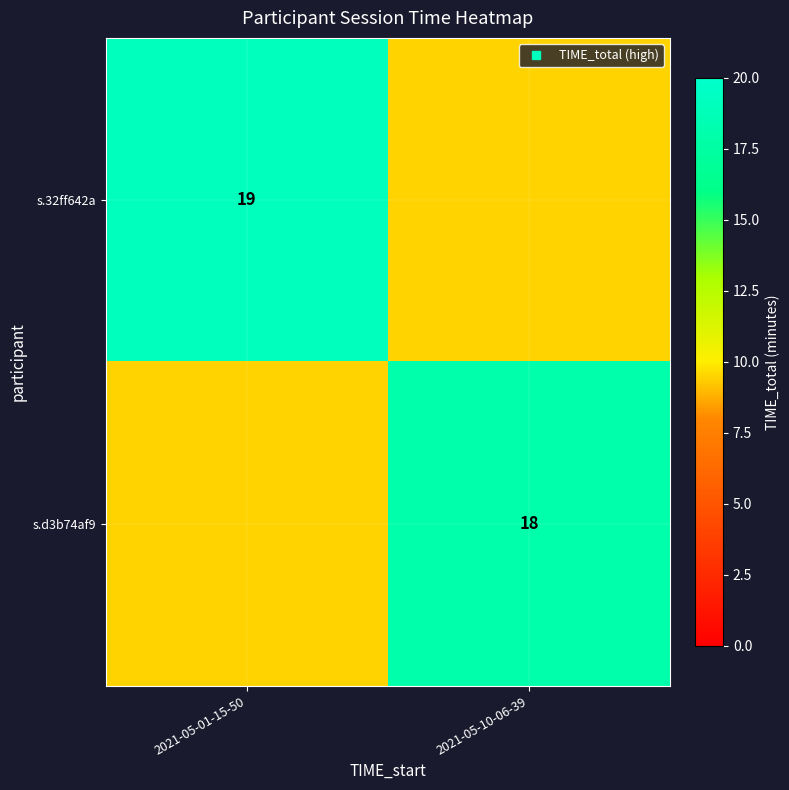

What is the difference between the highest and lowest values at 2021-05-01-15-50?

9.5